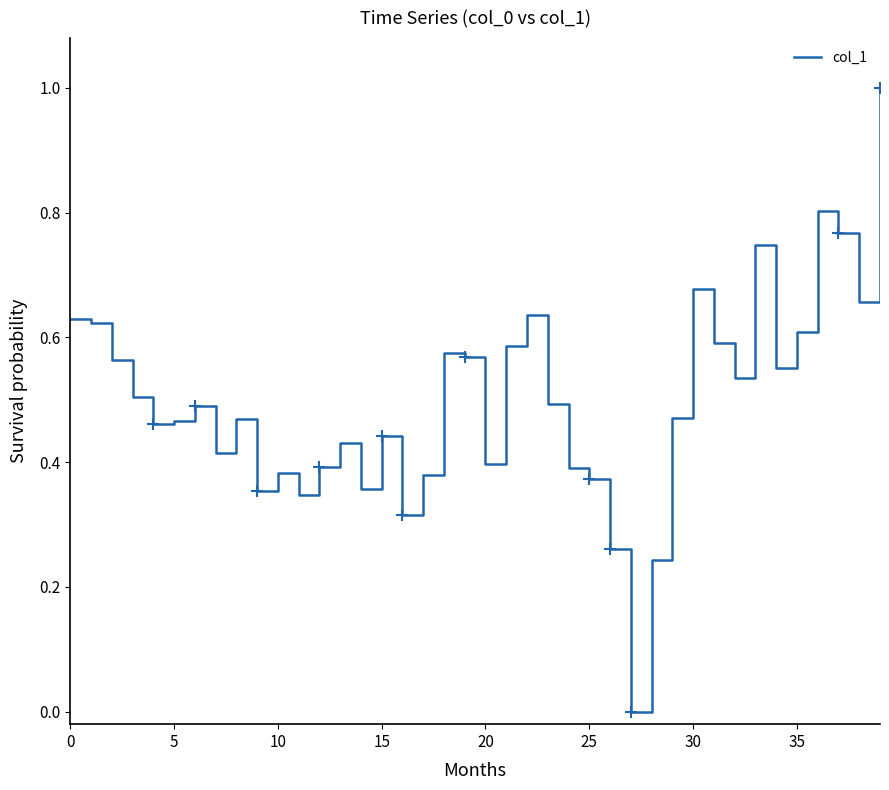

What is the maximum value shown in the chart?

1.0